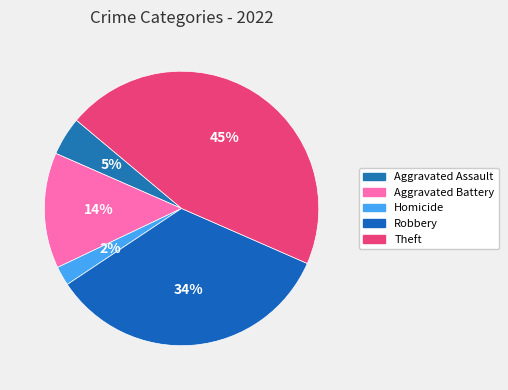

What percentage do Aggravated Assault and Aggravated Battery together represent?

18.2%